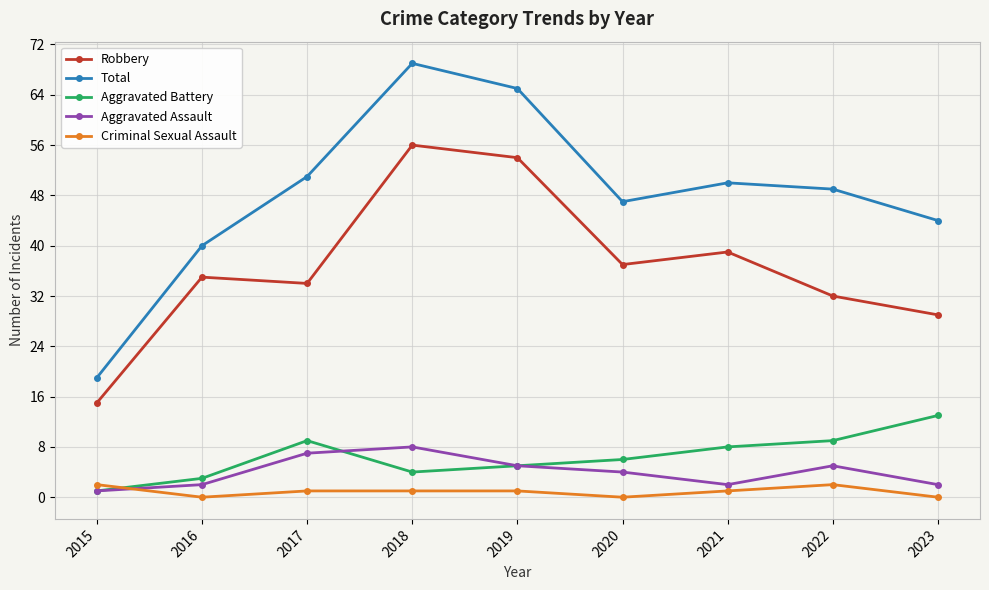

Reading left to right, transcribe all the data shown in this chart.

Robbery: 2015=15	2016=35	2017=34	2018=56	2019=54	2020=37	2021=39	2022=32	2023=29
Total: 2015=19	2016=40	2017=51	2018=69	2019=65	2020=47	2021=50	2022=49	2023=44
Aggravated Battery: 2015=1	2016=3	2017=9	2018=4	2019=5	2020=6	2021=8	2022=9	2023=13
Aggravated Assault: 2015=1	2016=2	2017=7	2018=8	2019=5	2020=4	2021=2	2022=5	2023=2
Criminal Sexual Assault: 2015=2	2016=0	2017=1	2018=1	2019=1	2020=0	2021=1	2022=2	2023=0